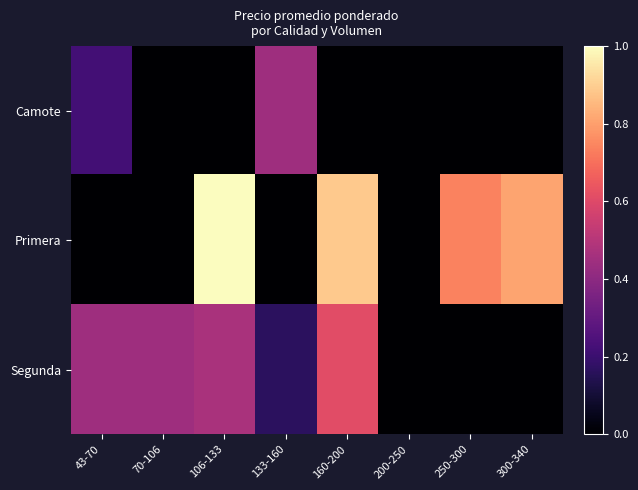

At how many categories does at least one series exceed 0?

7